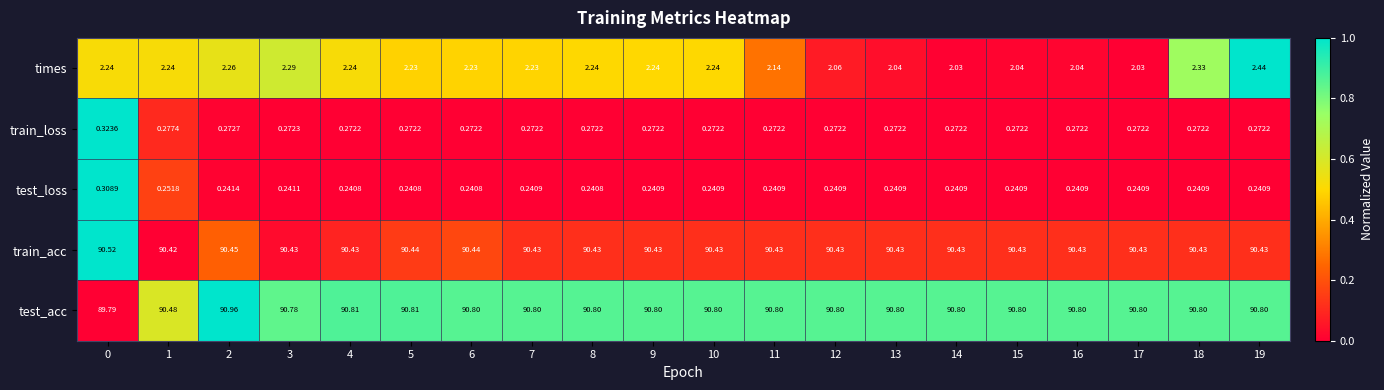

Is the value of train_loss at 1 greater than the value of test_loss at 19?

Yes